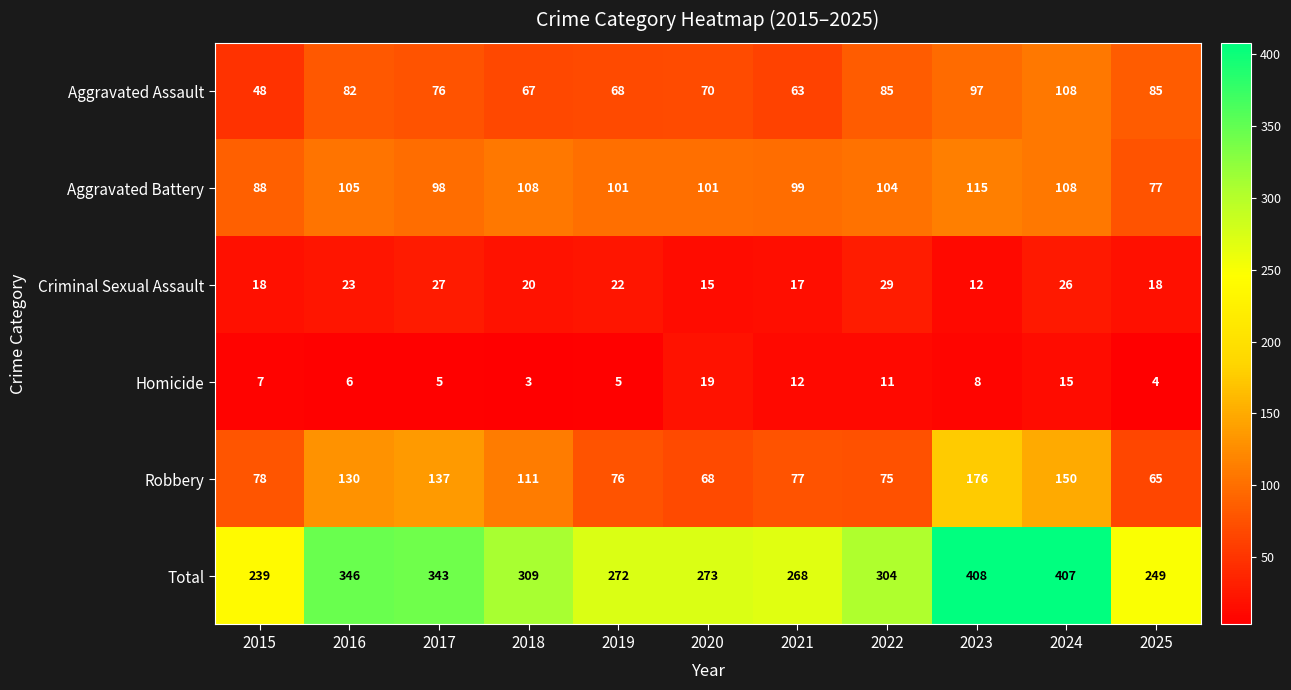

How many categories are shown in the chart?

11